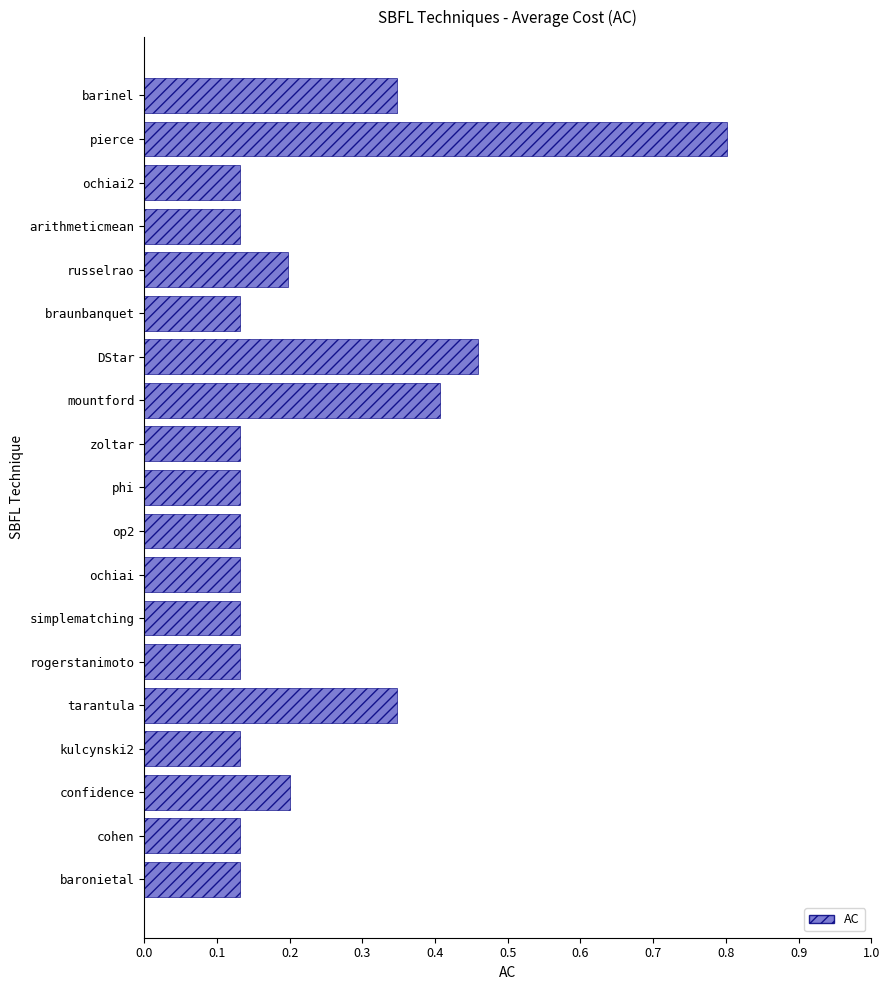

What is the change in value from cohen to tarantula?

+0.2